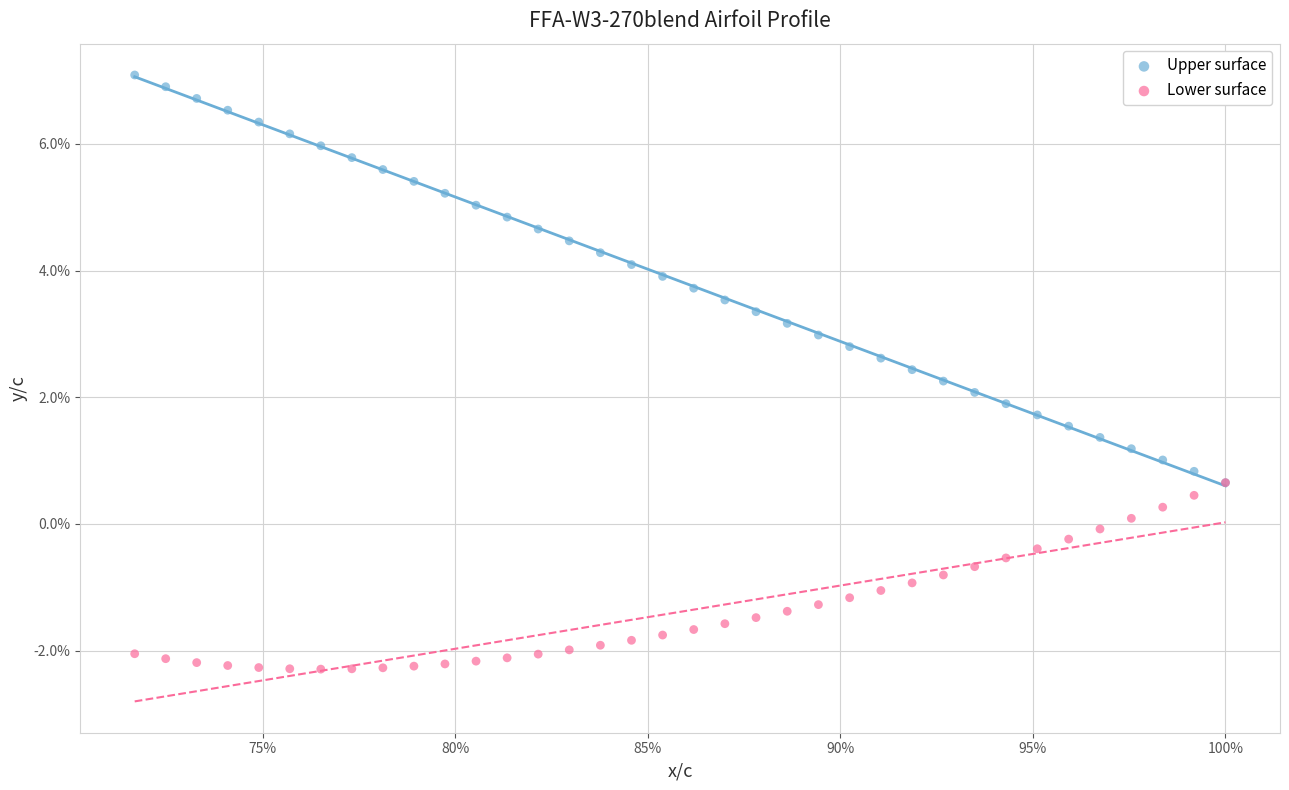

Which series has the largest Y range (max minus min)?

Upper surface